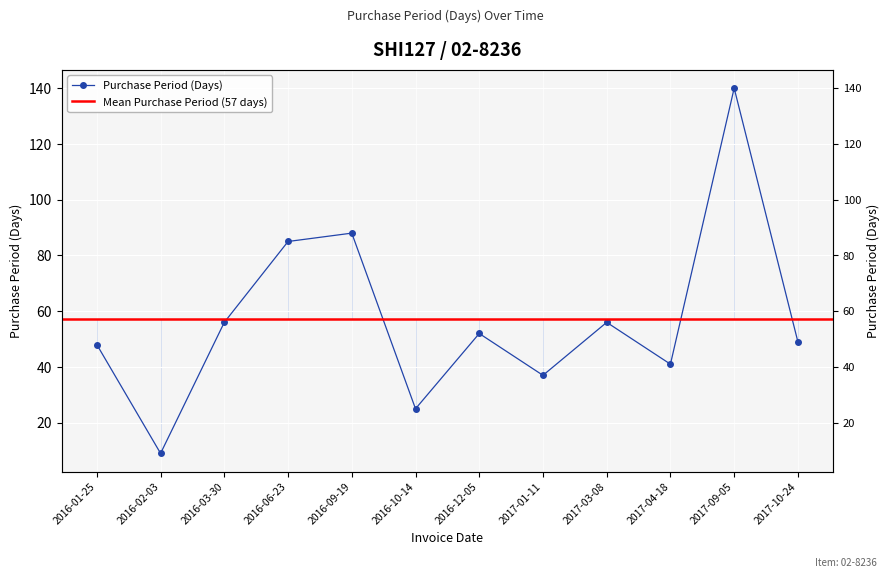

How many interior local valleys (lower than both neighbors) does the data have?

4